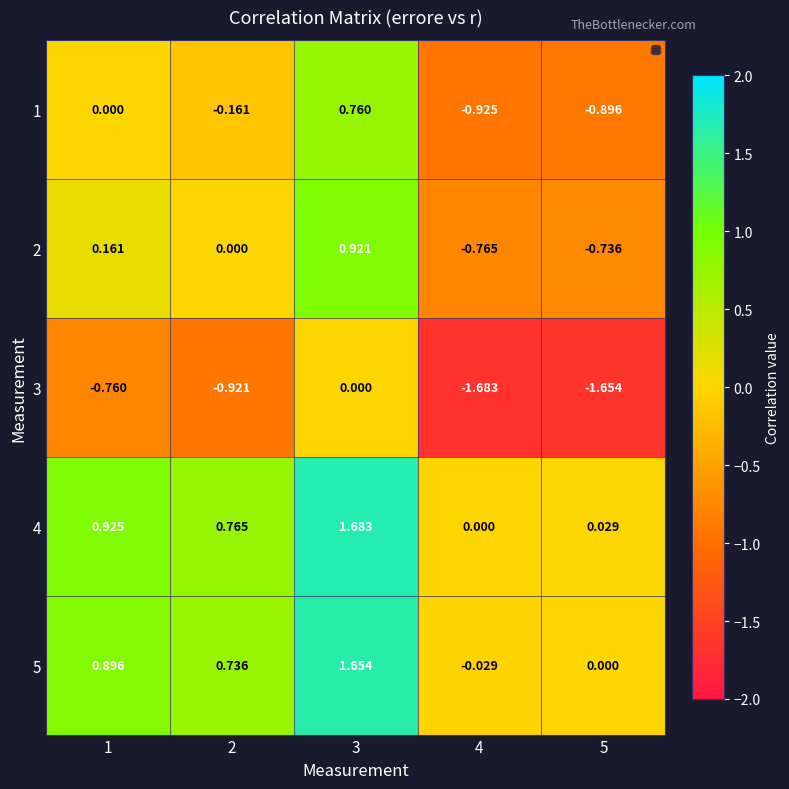

List the series in order of their peak value, lowest first.

3, 1, 2, 5, 4